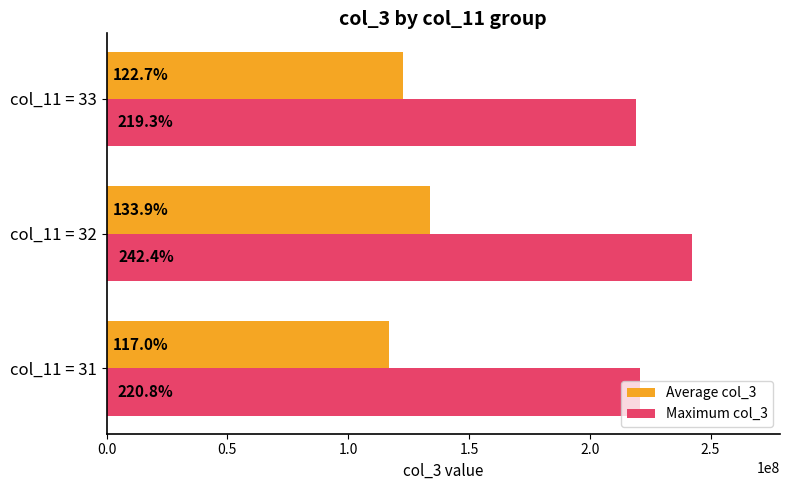

Reading left to right, transcribe all the data shown in this chart.

Average col_3: 117009691.5	133857485.1	122691480.6
Maximum col_3: 220752088.0	242382440.0	219323584.0